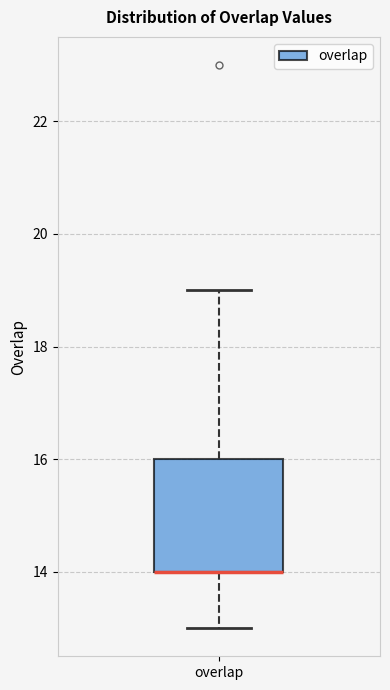

Read this box plot against the y-axis: the position of the median line, the range covered by the box, and the ends of both whiskers. The values are not printed on the chart, so give them approximately, as read against the axis.

median 14 (drawn on the box's lower edge), box 14 to 16, whiskers 13 to 19